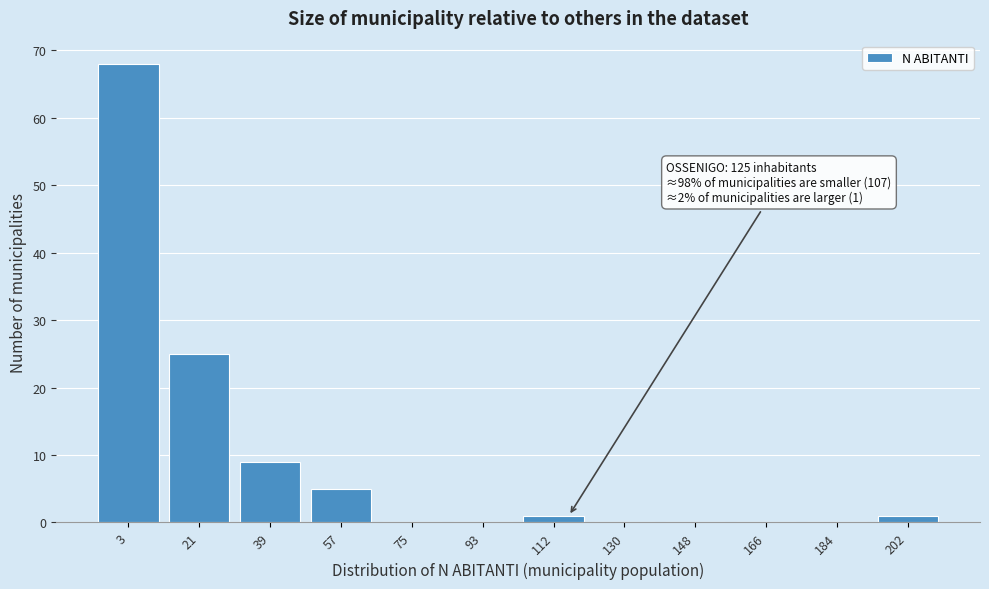

Reading left to right, transcribe all the data shown in this chart.

3=68	21=25	39=9	57=5	75=0	93=0	112=1	130=0	148=0	166=0	184=0	202=1